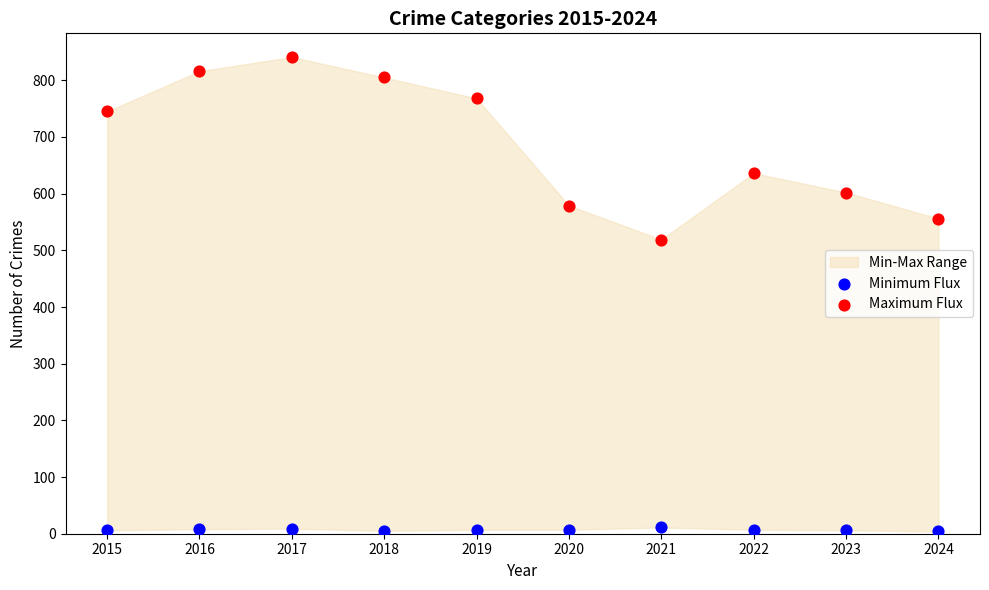

Which series has the largest Y range (max minus min)?

Maximum Flux